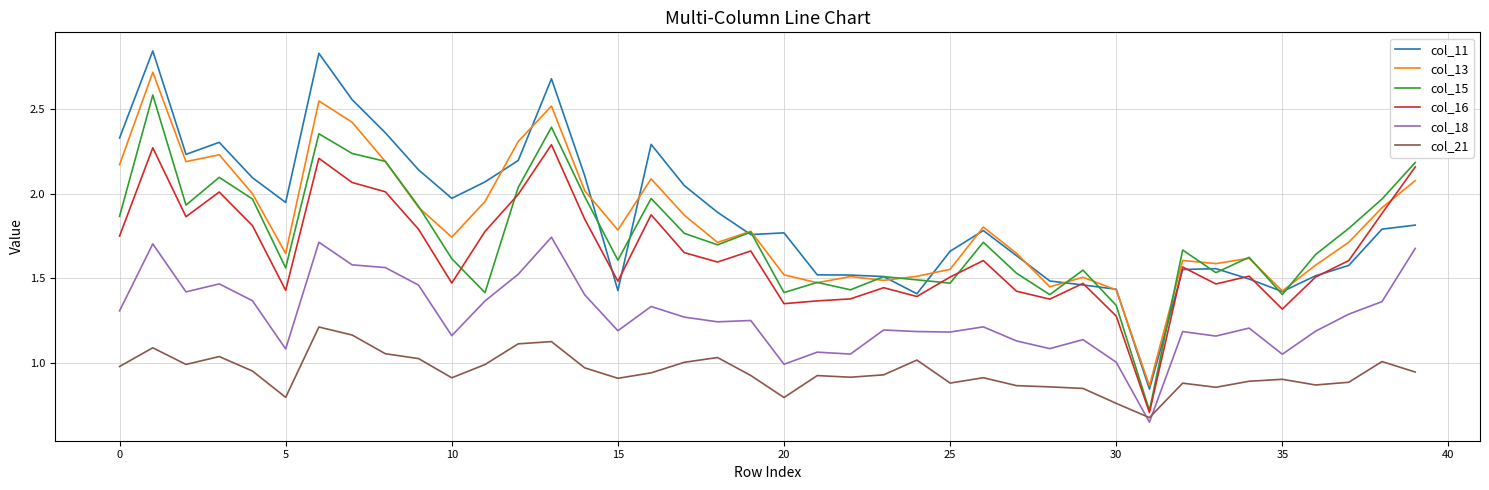

True or false: col_11 and col_21 cross at least once.

False